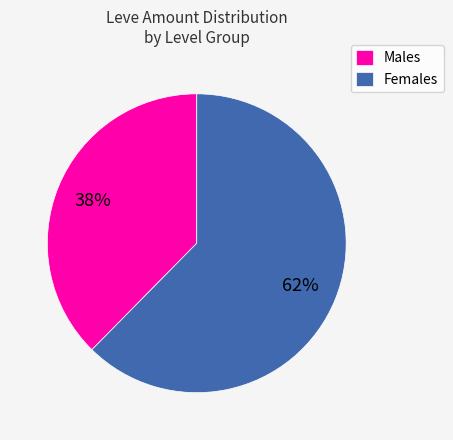

Combined, do Males and Females account for over 50%?

Yes